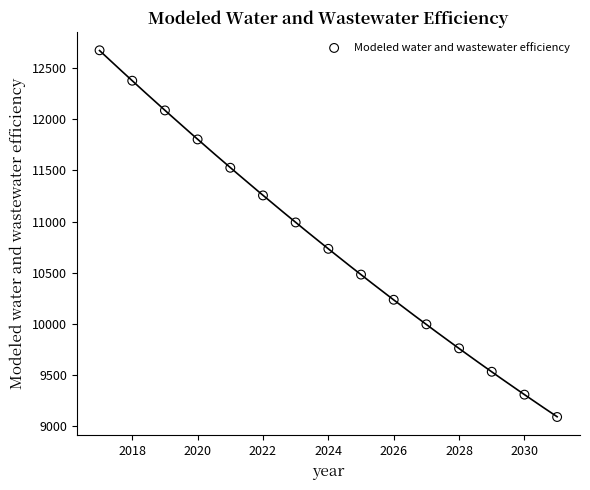

What is the range of X values (max minus min)?

14.0